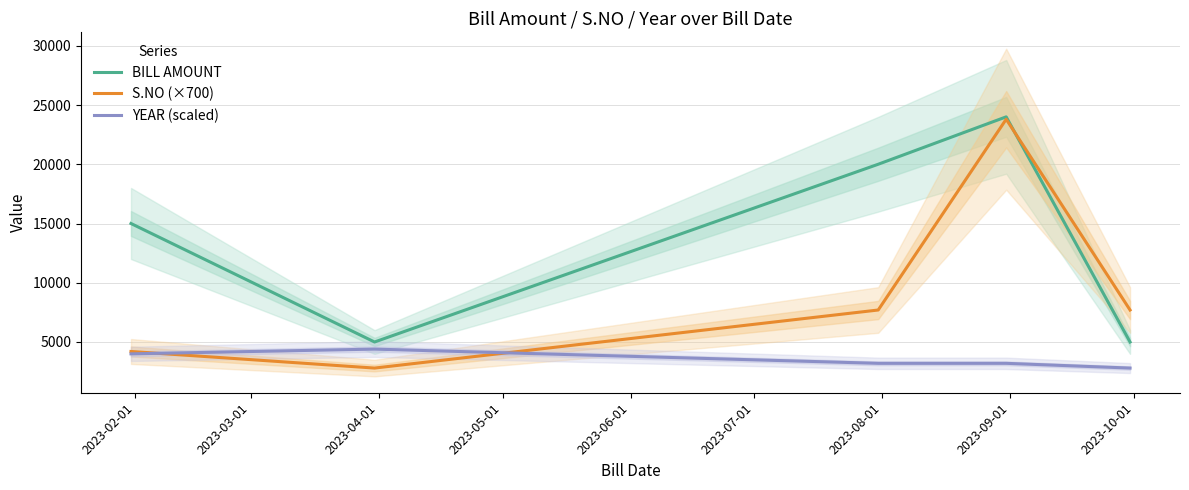

Reading left to right, extract all data points from this chart.

BILL AMOUNT: 15000	5000	20000	24000	5000
S.NO (×700): 4200	2800	7700	23800	7700
YEAR (scaled): 4000	4400	3200	3200	2800